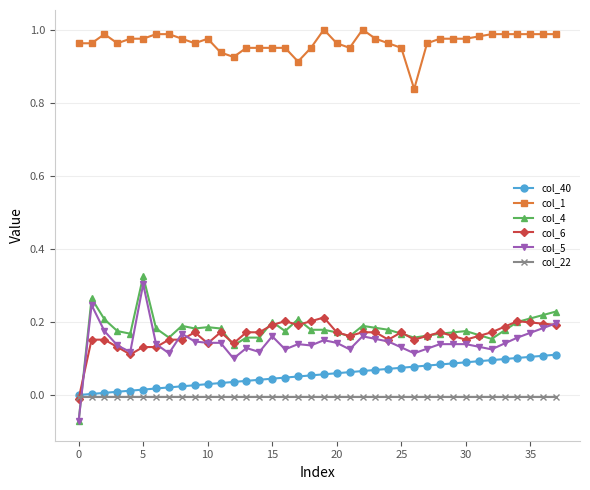

True or false: col_1 and col_40 cross at least once.

False